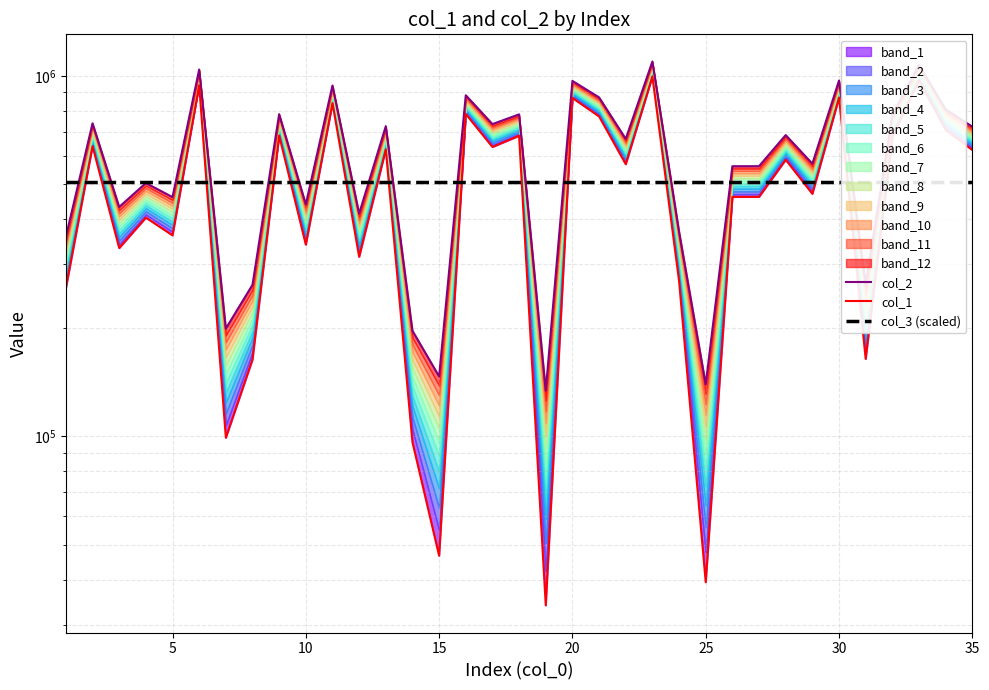

What is the smallest value displayed?

33964.0